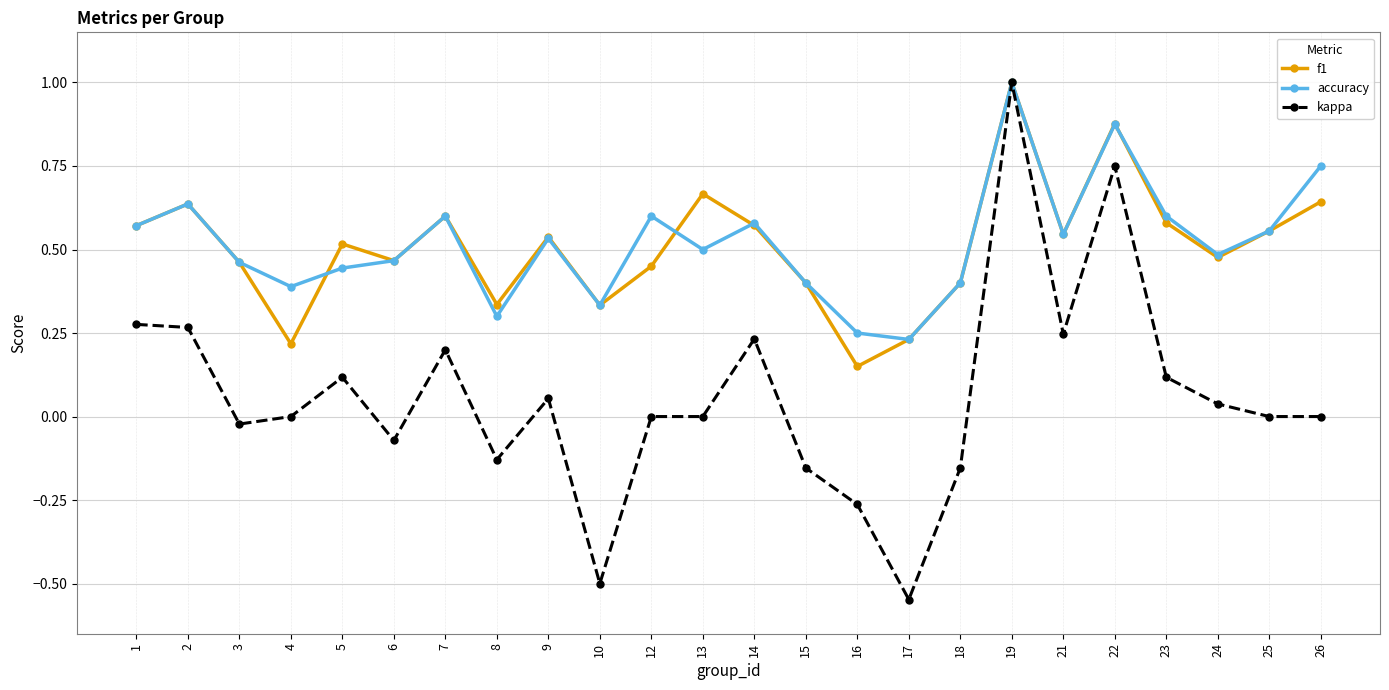

Does the chart display data point markers on the line(s)?

Yes